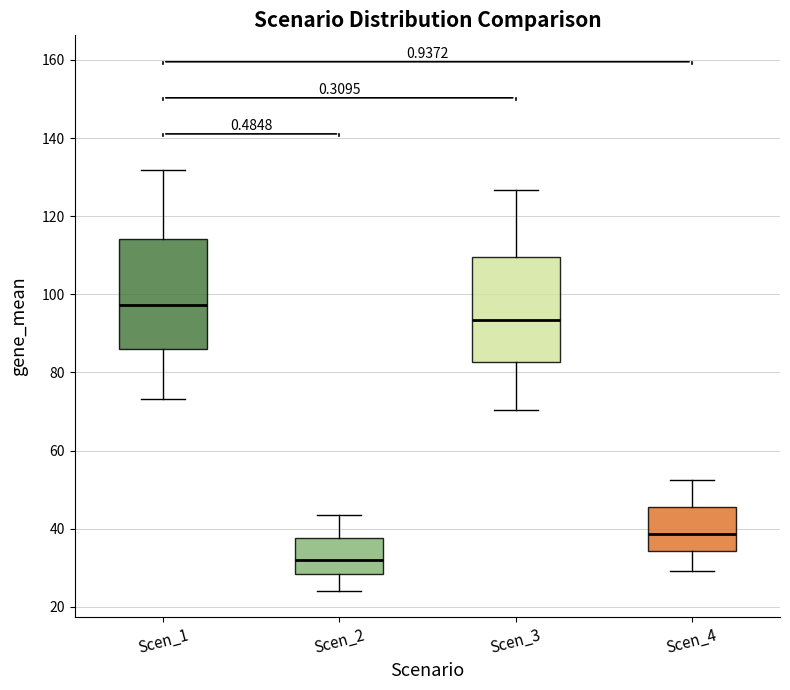

Which box's median line is the highest?

Scen_1